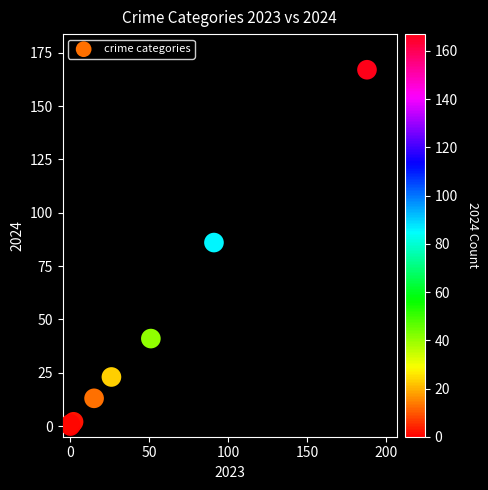

What Y value in the scatter plot is closest to 83?

86